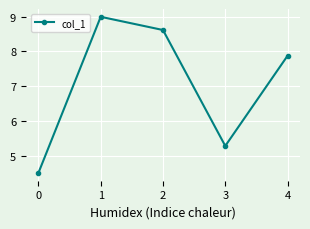

How many interior local peaks (higher than both neighbors) does the data have?

1